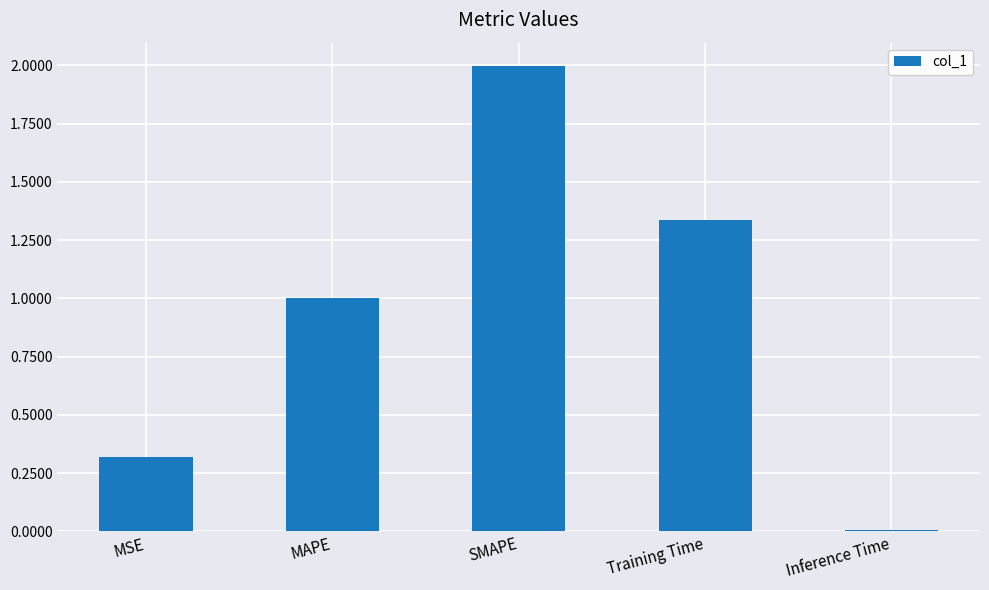

At which category does the chart reach its minimum across all series?

Inference Time